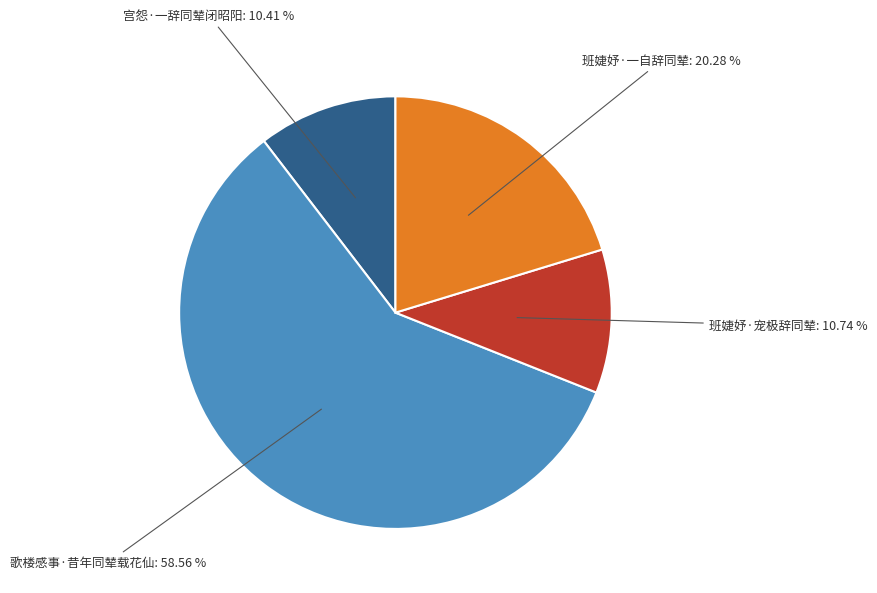

How many segments does this pie chart have?

4